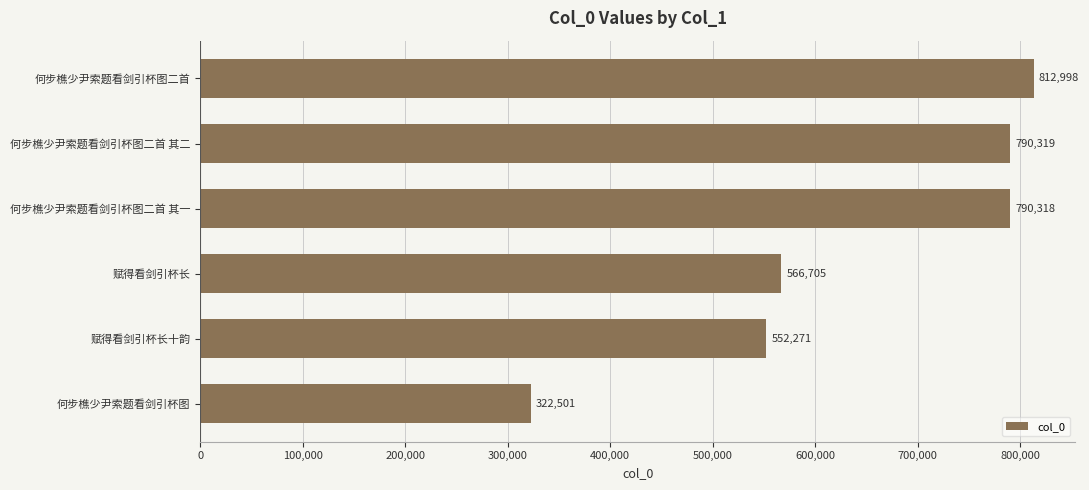

What is the minimum value shown in the chart?

322501